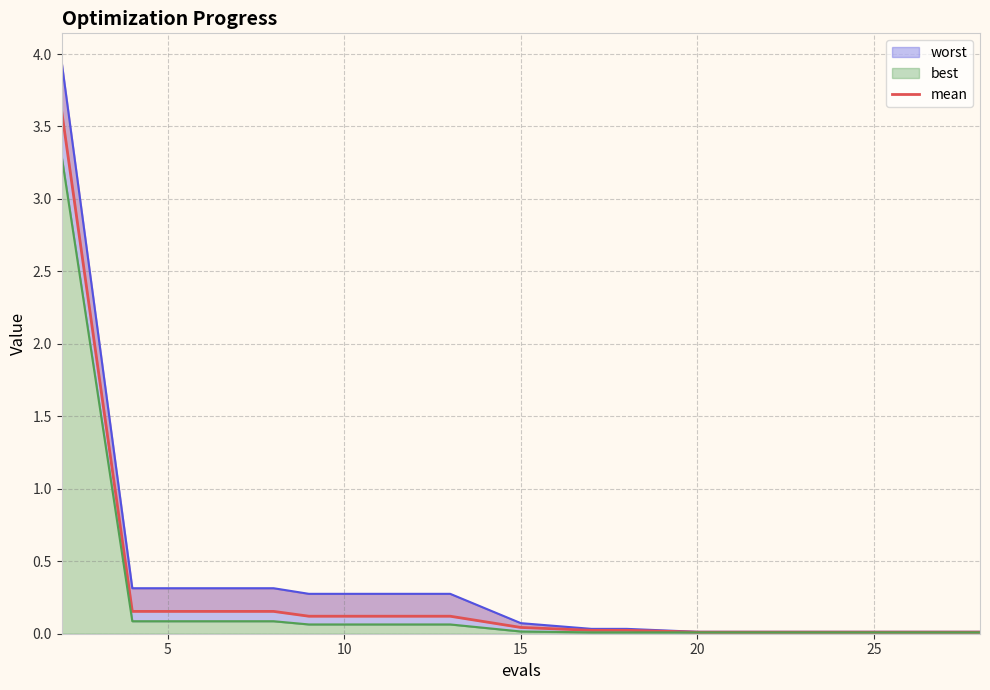

List the labels in order of value, largest first.

0, 5, 10, 15, 20, 25, 30, 7, 8, 9, 10, 11, 12, 13, 14